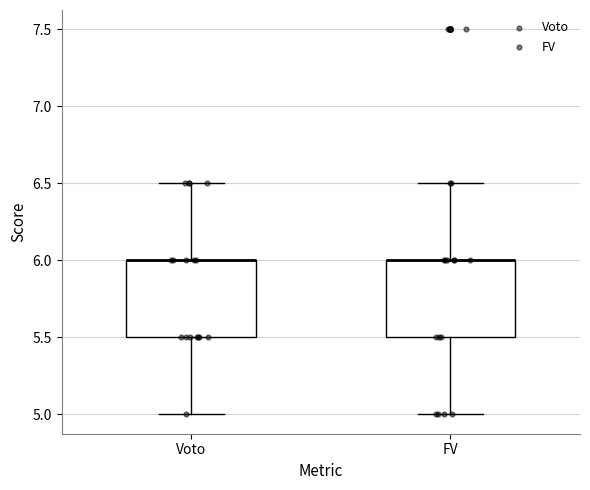

Reading left to right, transcribe this box plot: for each box, give where its median line is, the range the box spans, and where its two whiskers end, as read against the y-axis. The values are not printed on the chart, so give them approximately, as read against the axis.

Voto: median 6.0 (drawn on the box's upper edge), box 5.5 to 6.0, whiskers 5.0 to 6.5
FV: median 6.0 (drawn on the box's upper edge), box 5.5 to 6.0, whiskers 5.0 to 6.5